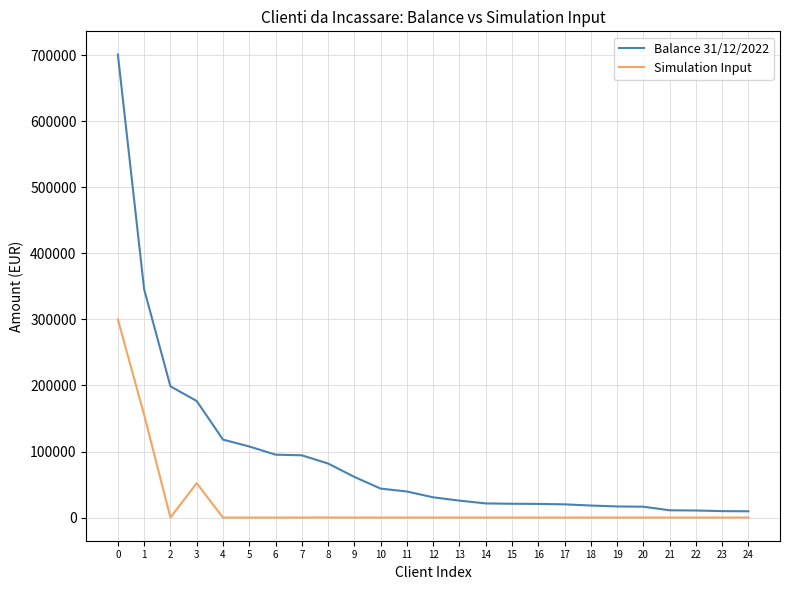

At which category does Simulation Input reach its first local peak?

3